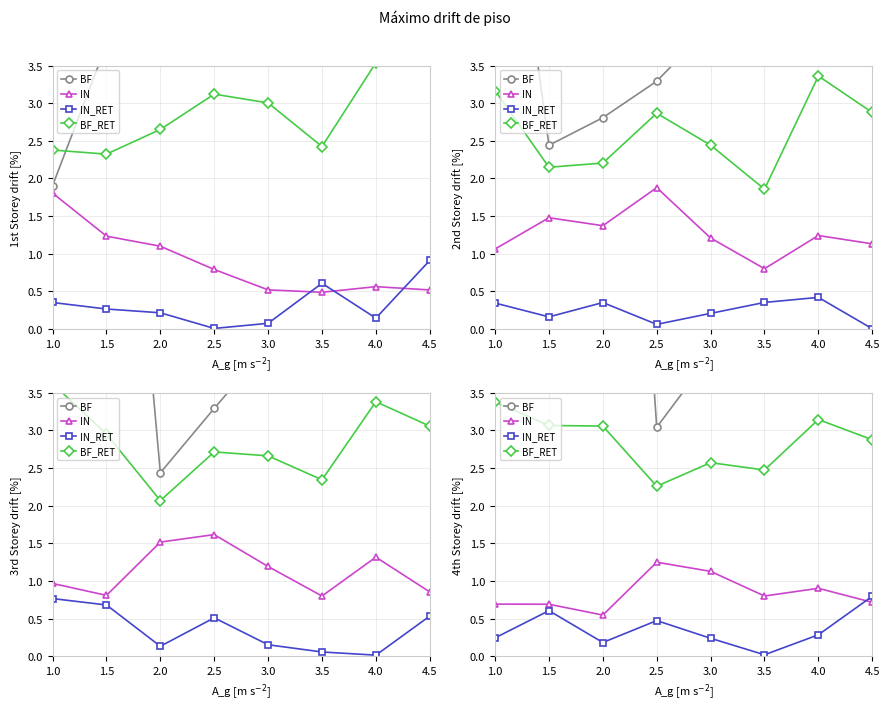

The BF series shows 12.3 at 1.0. True or false?

True